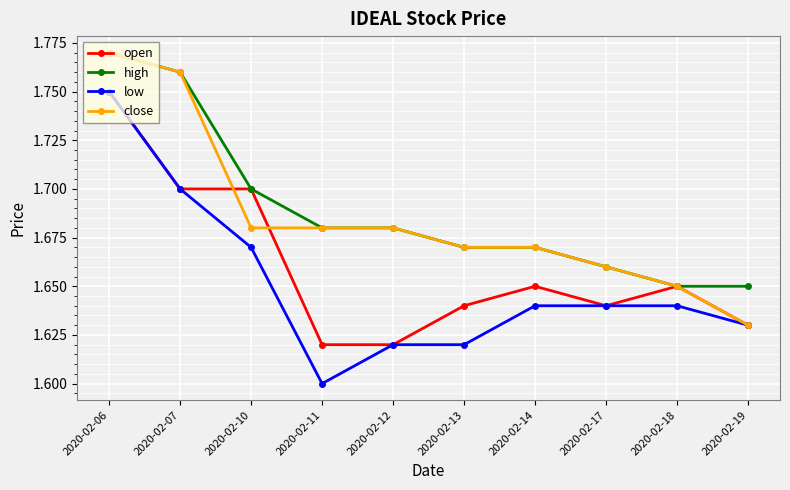

At how many categories does at least one series exceed 1?

10